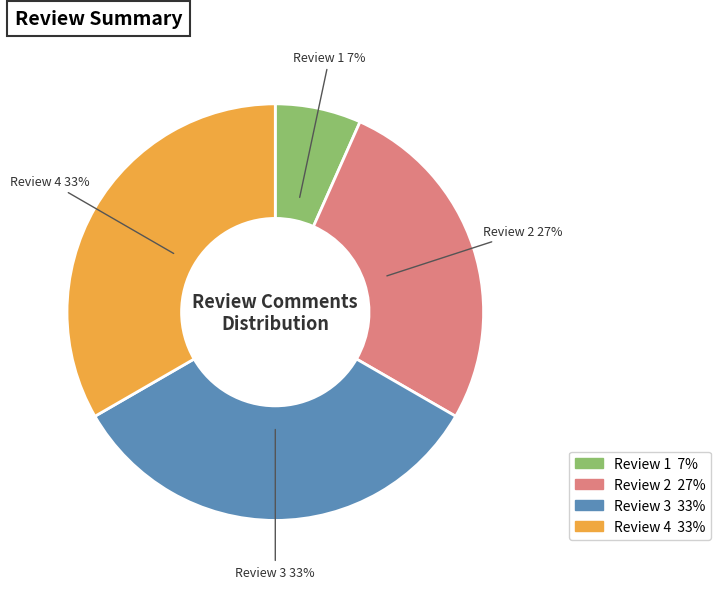

Is the sum of Review 3 and Review 2 greater than half?

Yes